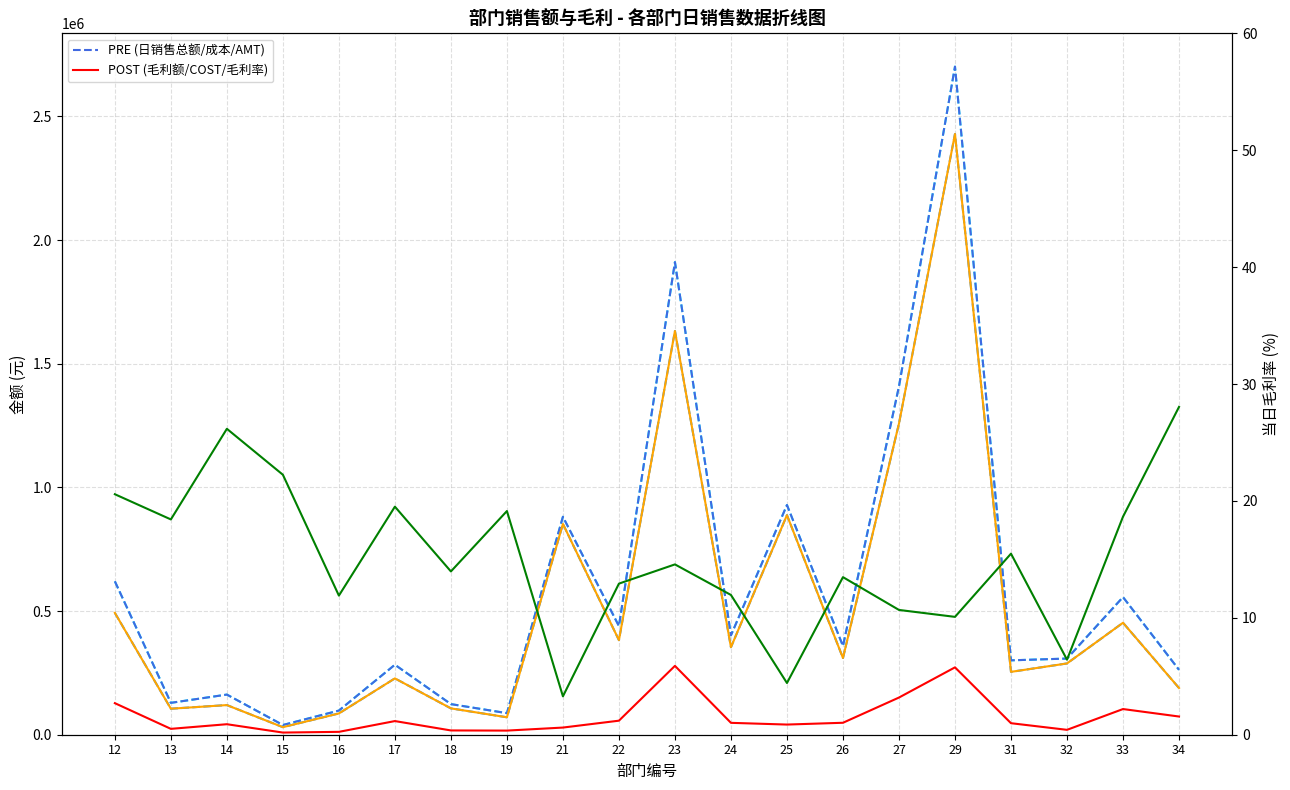

How many interior local valleys does the 日销售总额 series have?

7